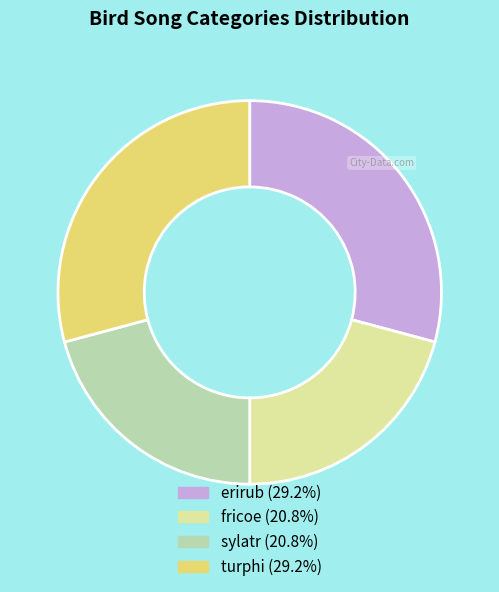

The erirub slice represents 29% of the pie. True or false?

True